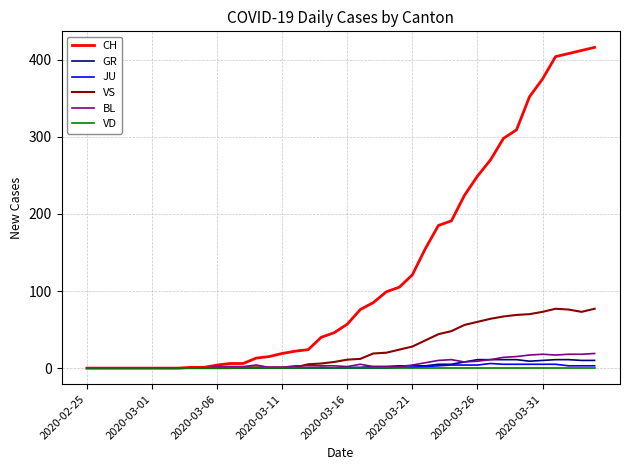

What is the maximum value shown in the chart?

416